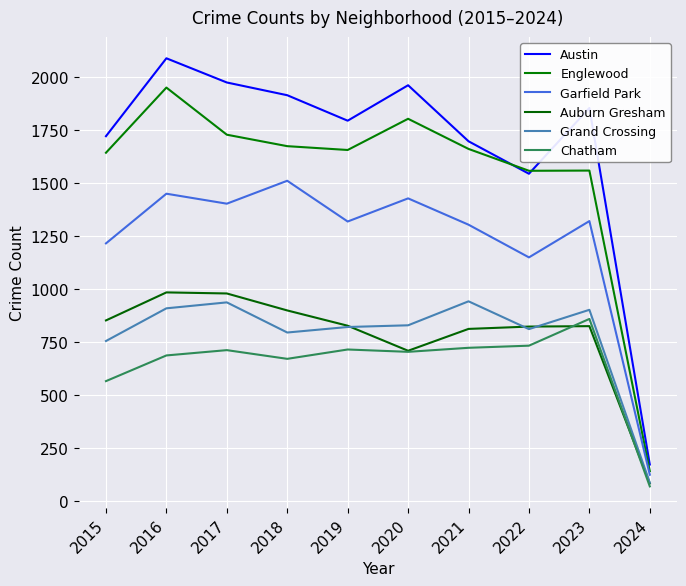

At which label does Grand Crossing reach its minimum?

2024